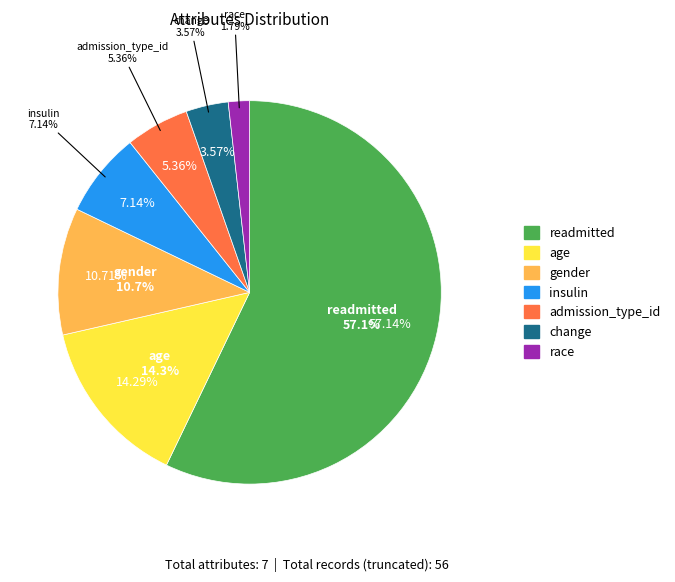

Count the number of slices in the pie.

7